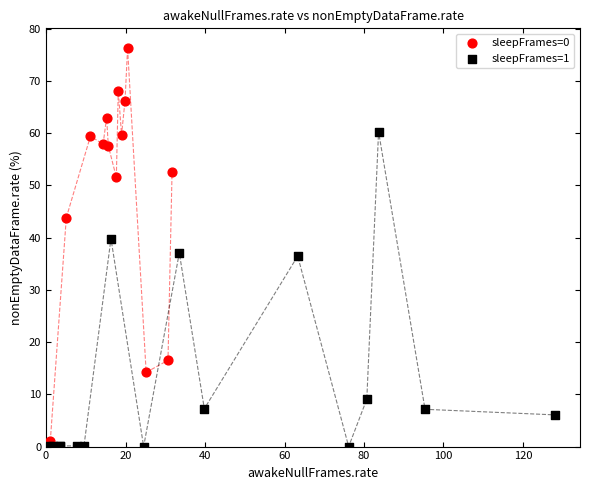

Which series has the widest spread of Y values?

sleepFrames=0